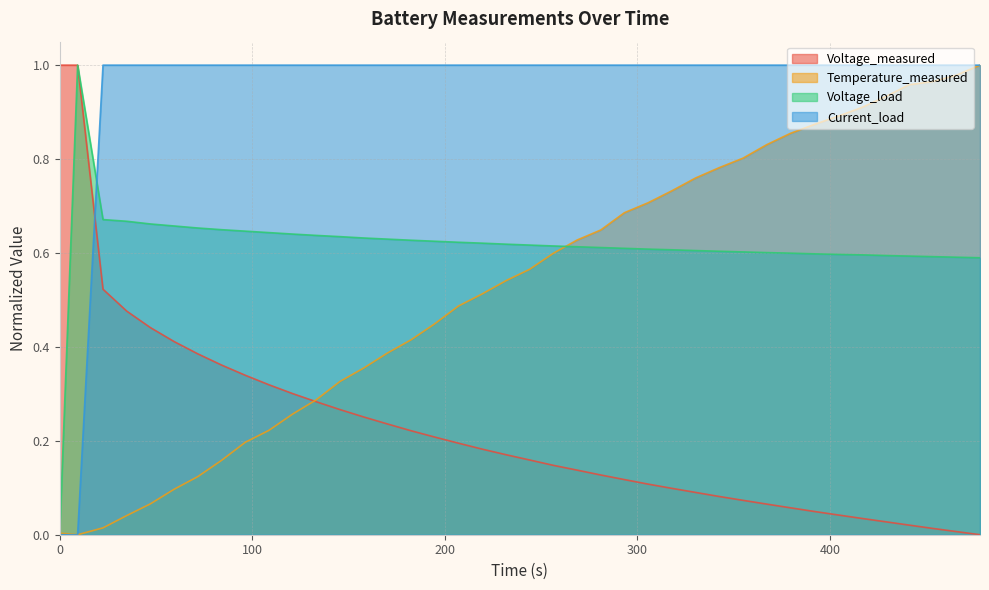

Count the number of data series in this chart.

4